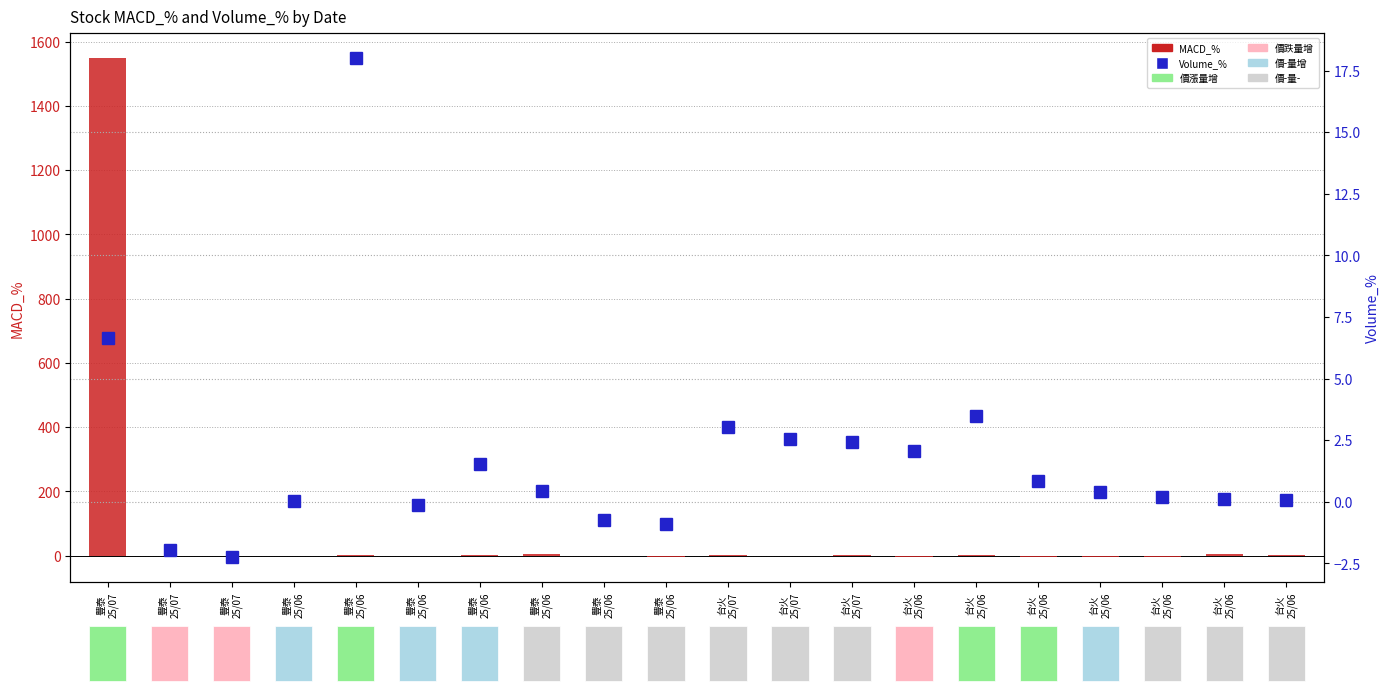

Reading left to right, what are all the values shown in this chart?

MACD_%: 1548.3	-0.4	-2.5	0.0	3.0	-1.7	0.9	4.1	-1.3	-3.5	2.4	-2.1	1.7	-4.9	1.8	-2.9	-3.3	-3.4	4.2	1.7
Volume_%: 6.6	-1.9	-2.2	0.0	18.0	-0.1	1.6	0.4	-0.7	-0.9	3.0	2.5	2.4	2.1	3.5	0.8	0.4	0.2	0.1	0.1